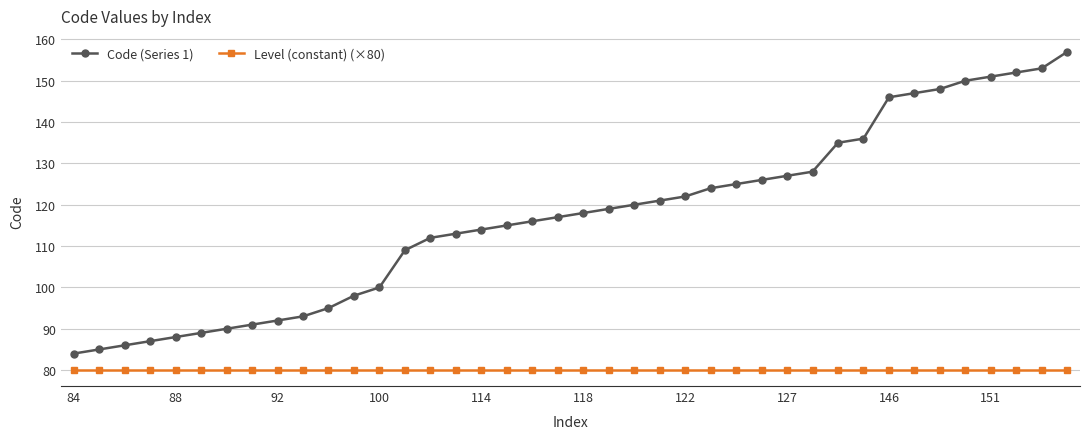

Rank the series by their maximum value, from highest to lowest.

Code (Series 1), Level (constant) (×80)